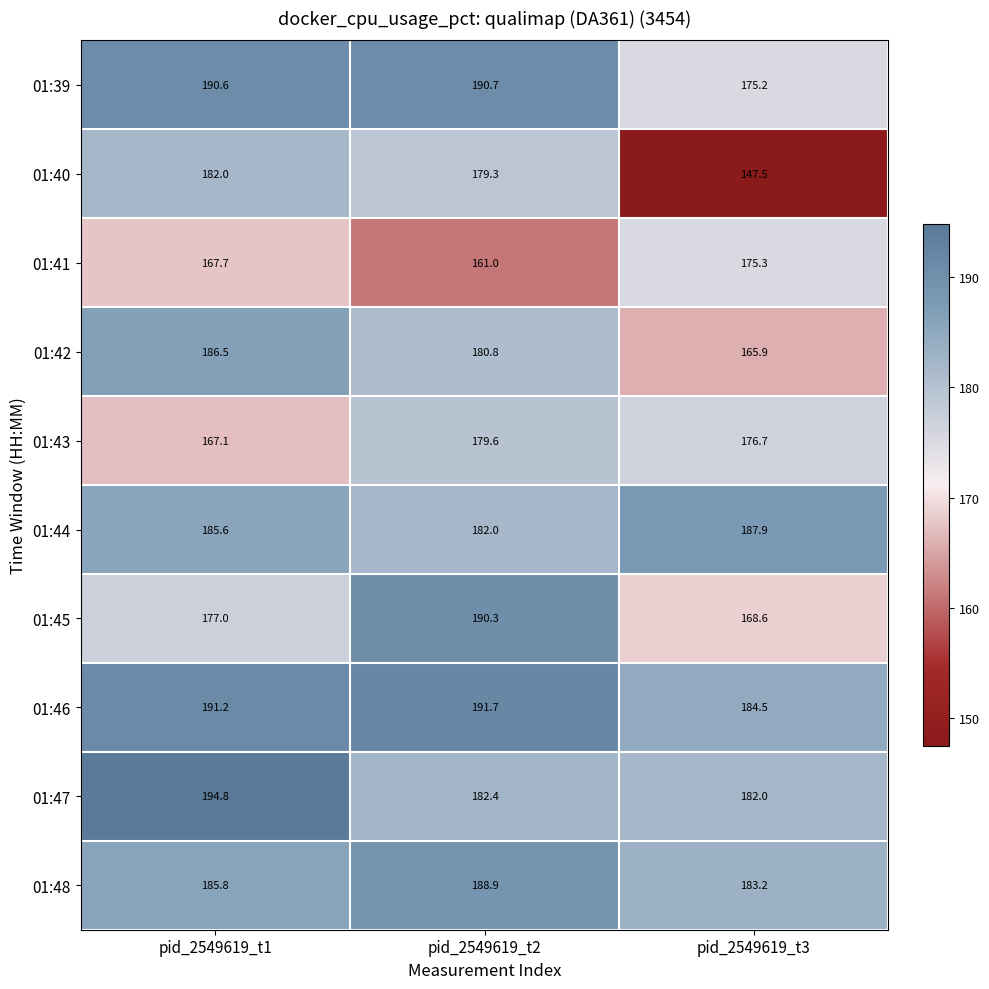

What value does the 01:43 series have at pid_2549619_t3?

176.7